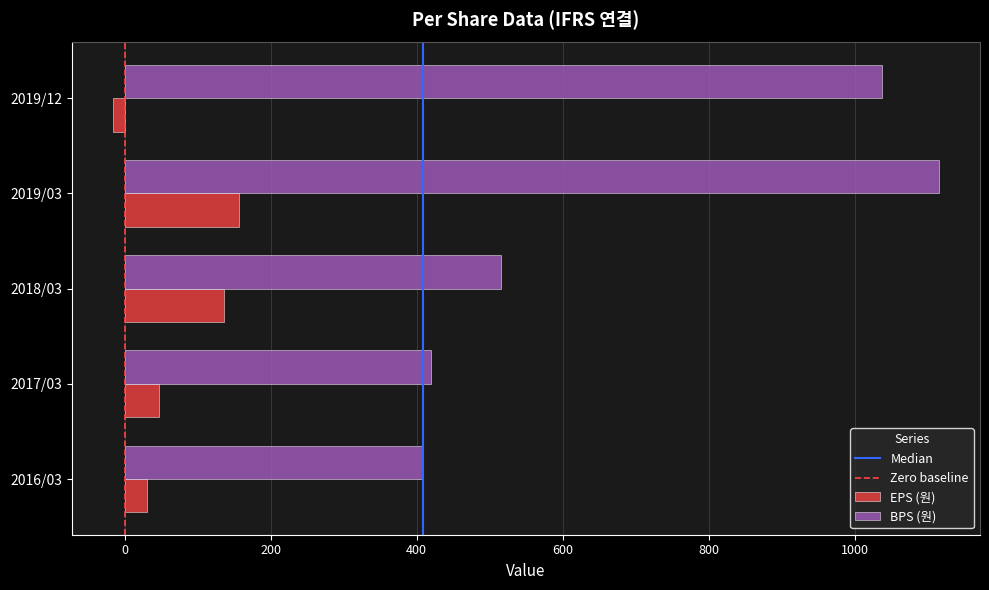

Which category has the lowest value in the BPS (원) series?

2016/03